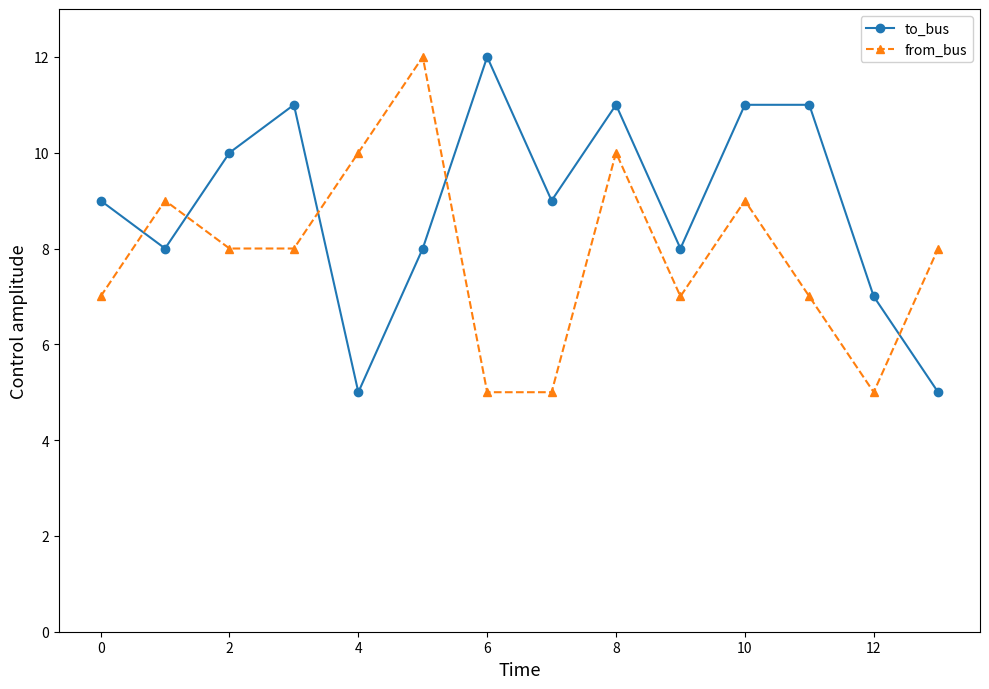

What is the lowest value of the to_bus series?

5